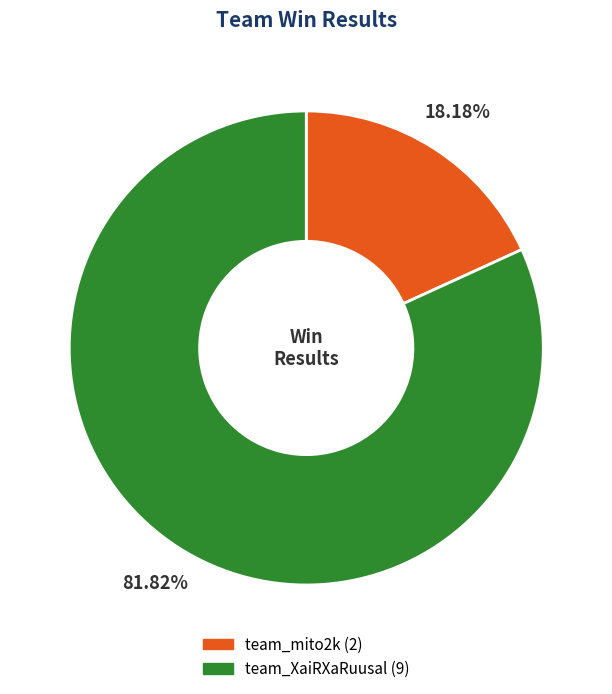

How many segments does this pie chart have?

2